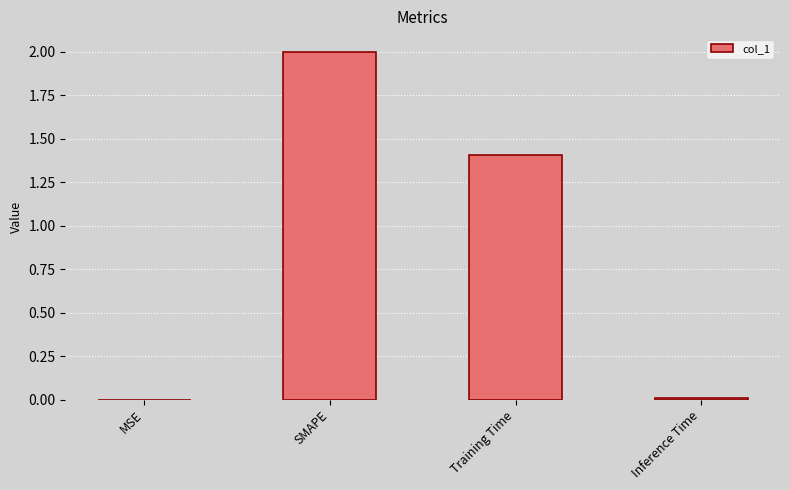

Where does the data first go above 1?

SMAPE